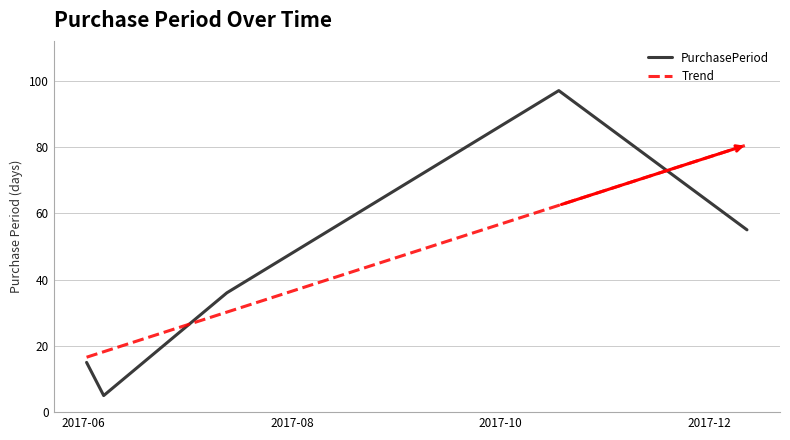

Reading left to right, what are all the values shown in this chart?

PurchasePeriod: 15.0	5.0	36.0	97.0	55.0
Trend: 16.6	18.2	30.2	62.4	80.6